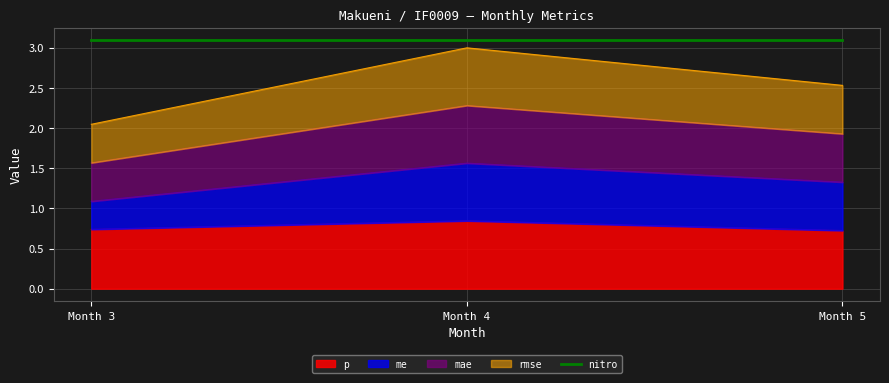

Which category has the lowest value in the p series?

Month 5